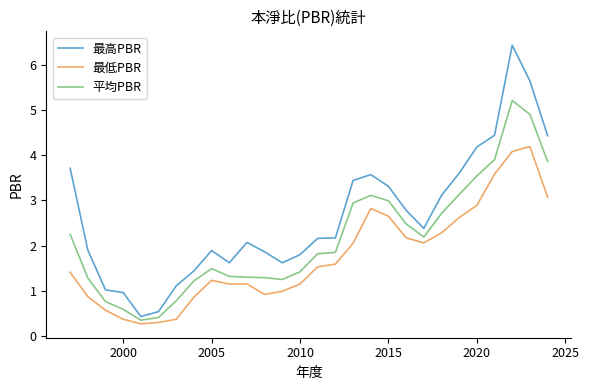

List the series in order of their overall mean, highest first.

最高PBR, 平均PBR, 最低PBR